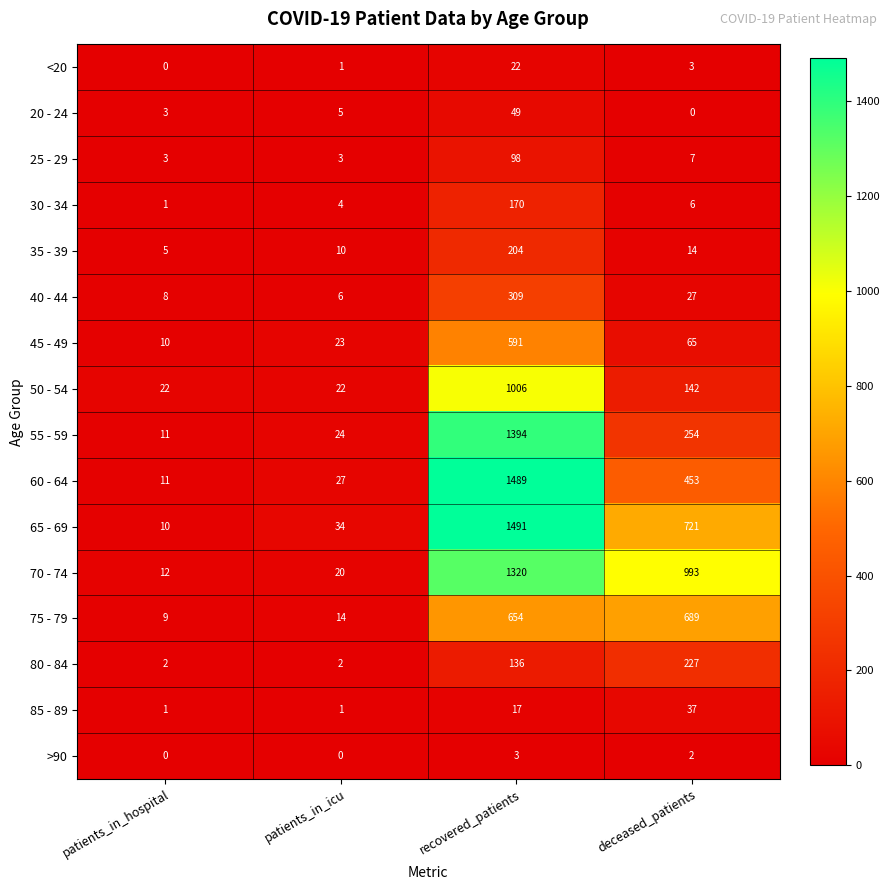

What is the total value across all series at recovered_patients?

8953